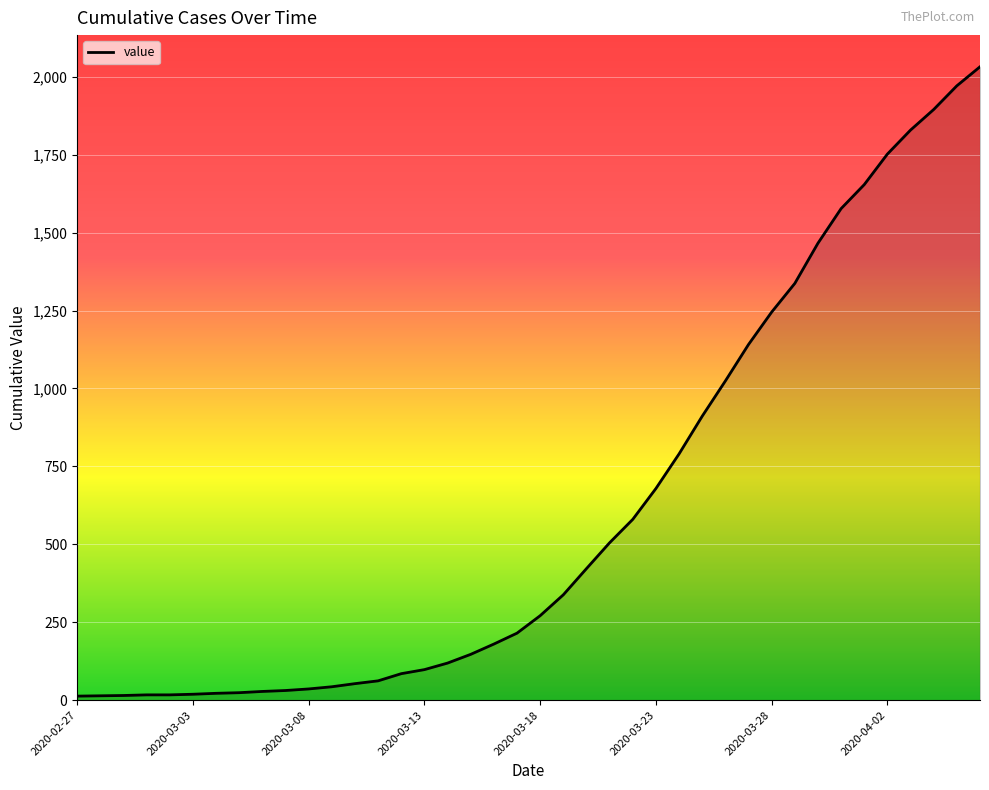

How many series are shown in this chart?

1